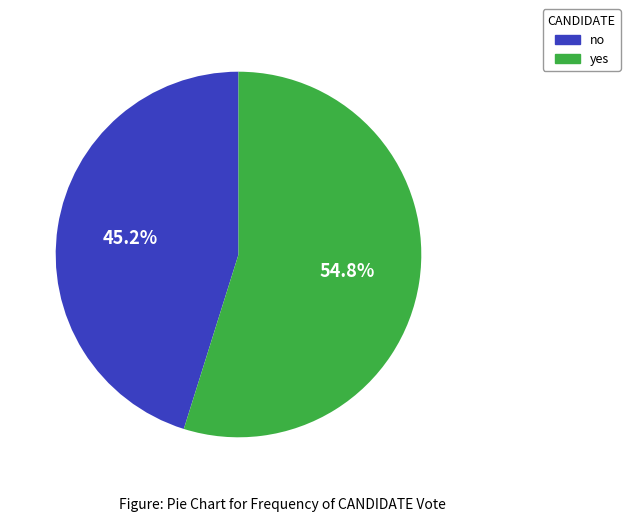

Approximately how many times larger is the value at yes compared to no?

1.2